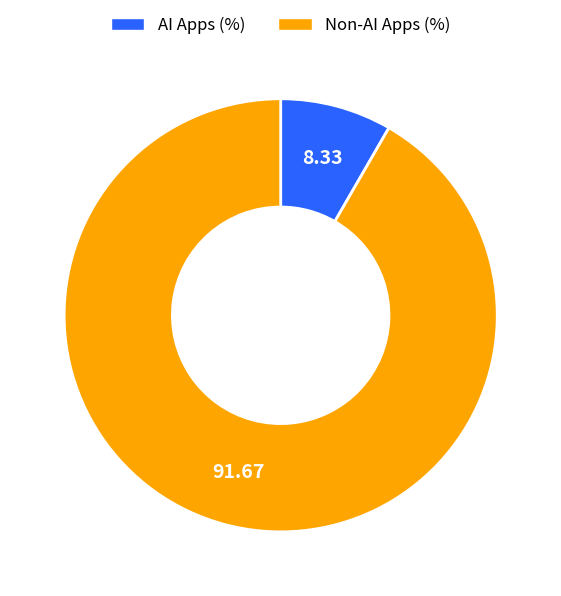

Does any single category account for the majority?

Yes